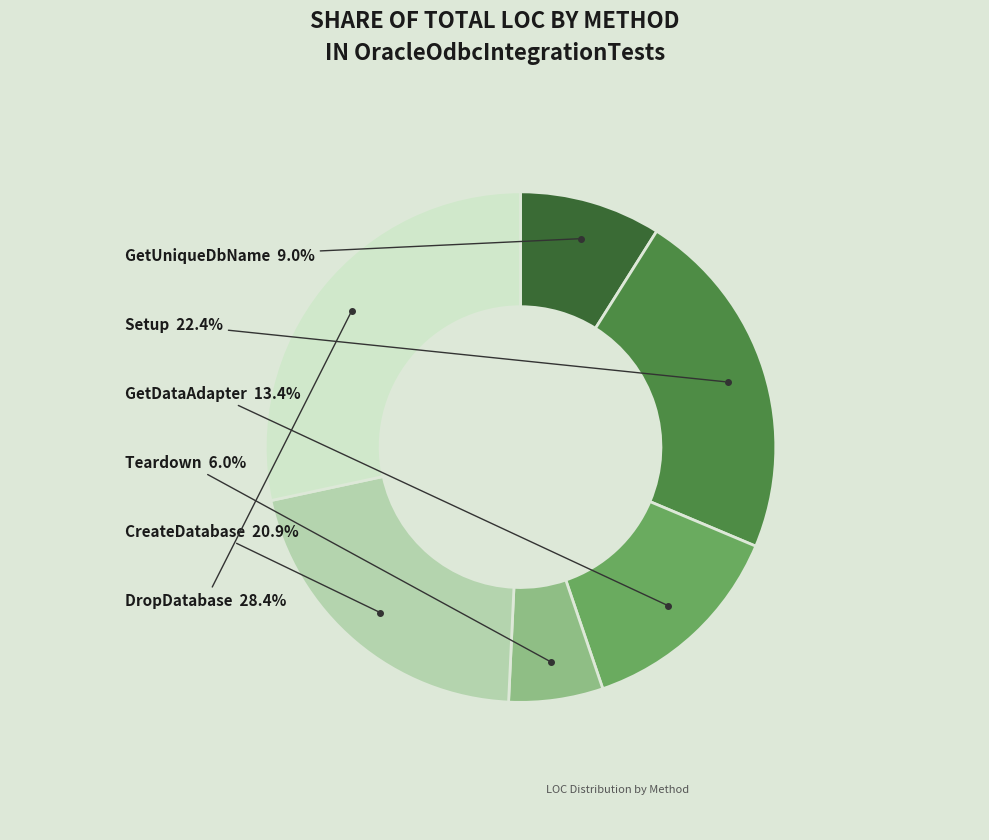

Is there any slice that represents more than half of the pie?

No